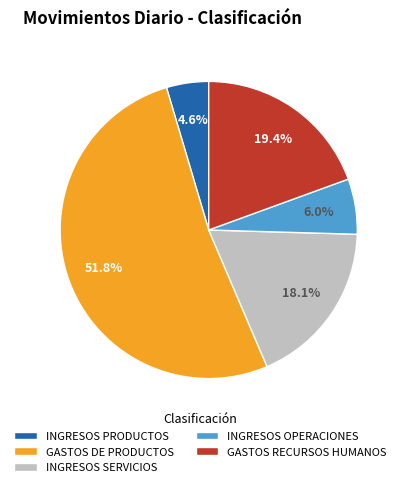

True or false: GASTOS RECURSOS HUMANOS accounts for 19% of the total.

True